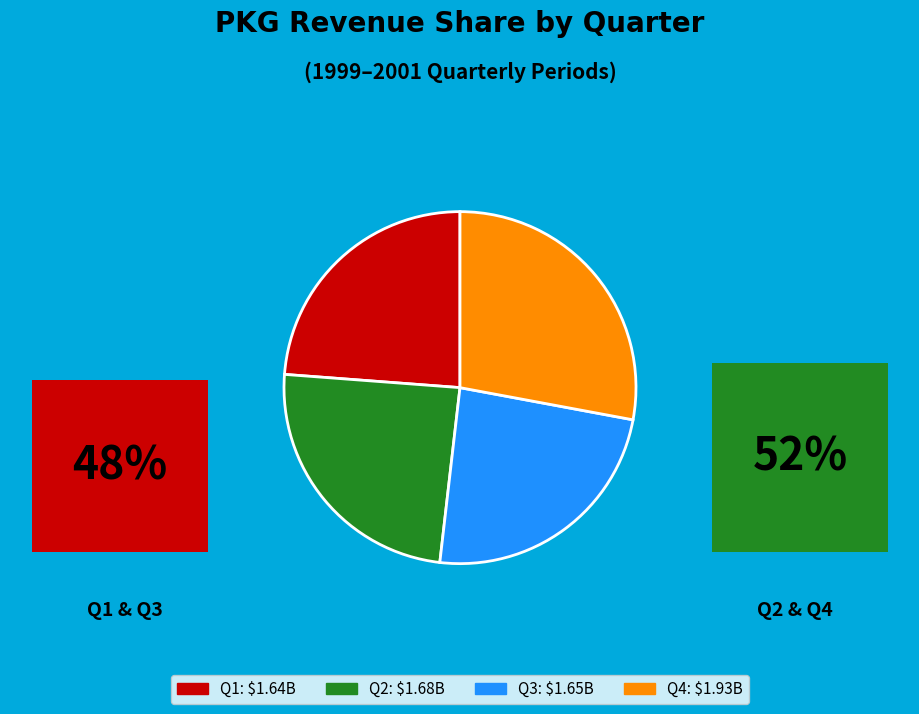

Between Q2 2000 and Q1 1999, which is larger?

Q2 2000